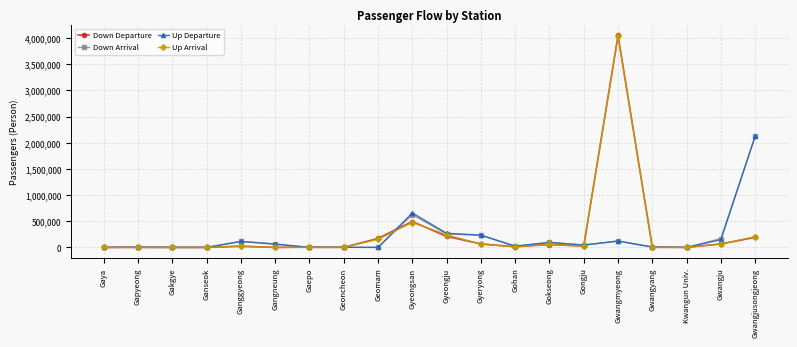

Between Ganseok and Gyeongsan, which series saw the biggest shift?

Up Departure